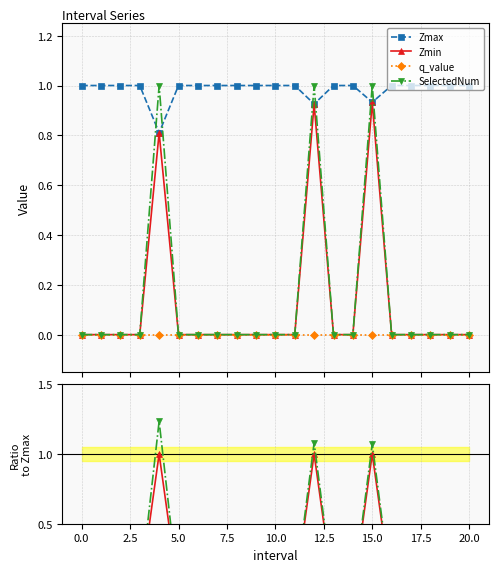

What is the label of the 6th point from the right?

15